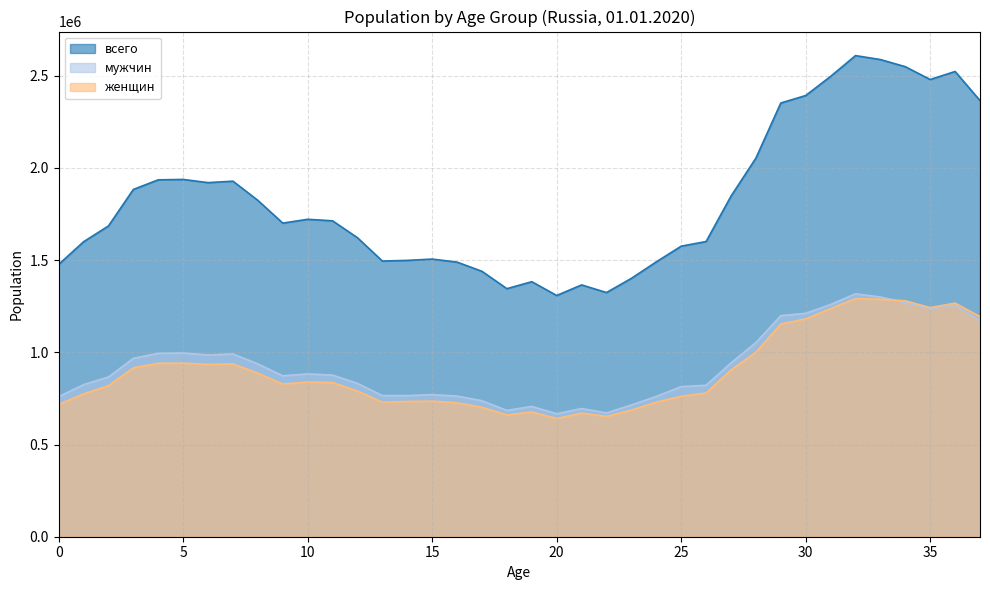

How many values in the мужчин series are below 876491?

19